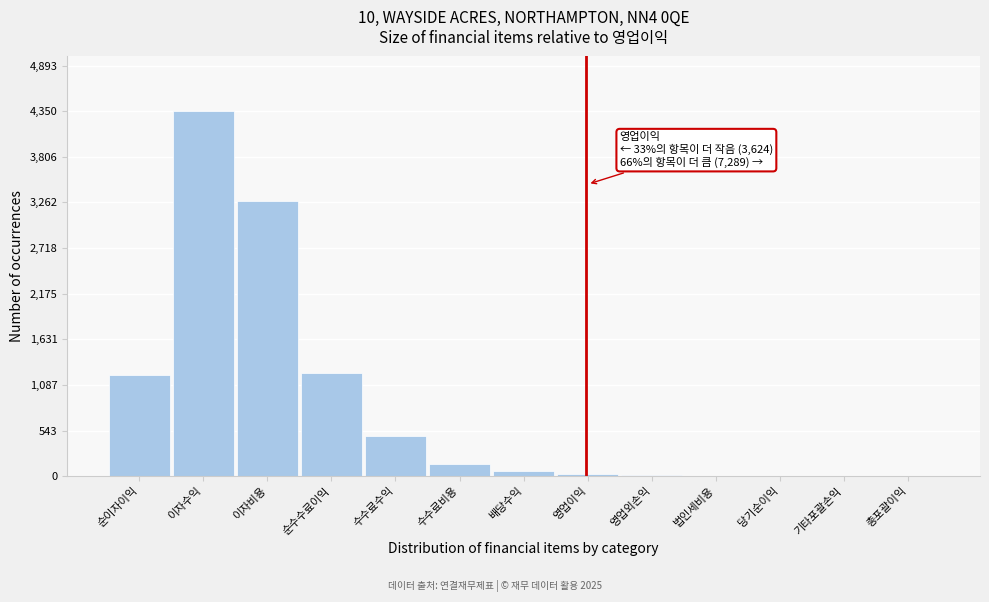

At which category does the chart reach its peak across all series?

이자수익